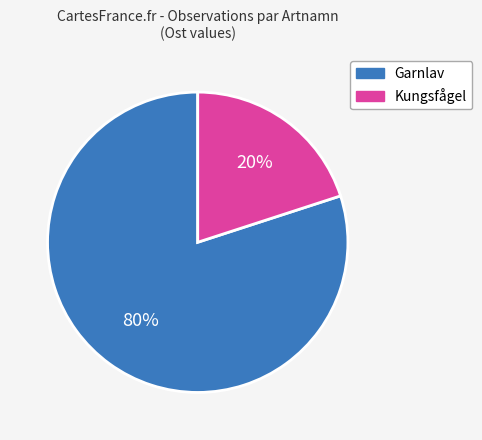

To the nearest percent, what is the average slice percentage?

50%